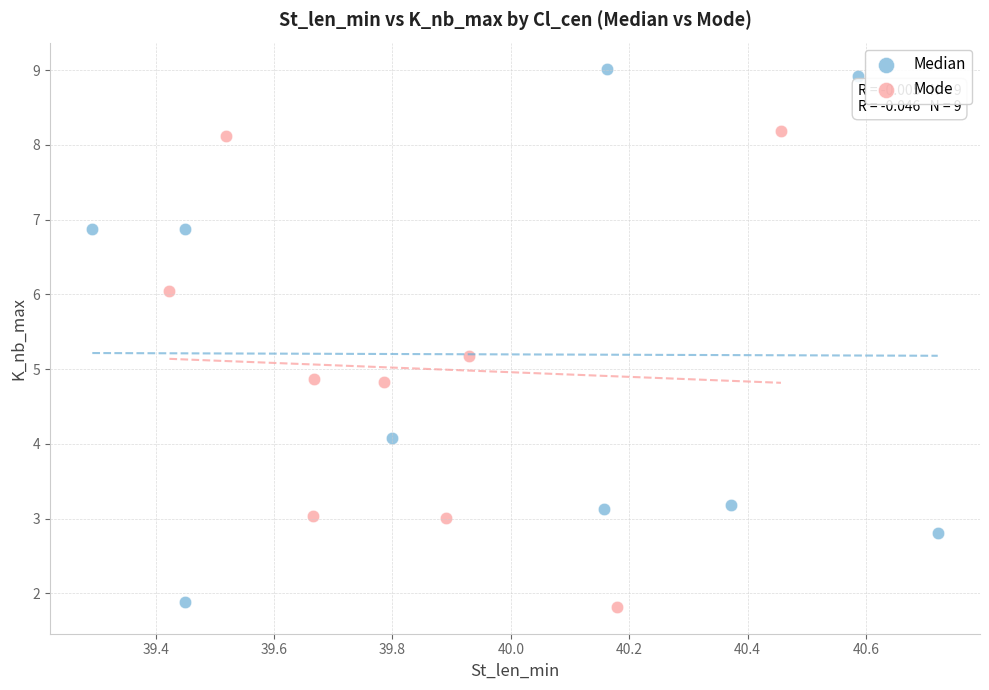

What are all the series names shown in the legend?

Median, Mode